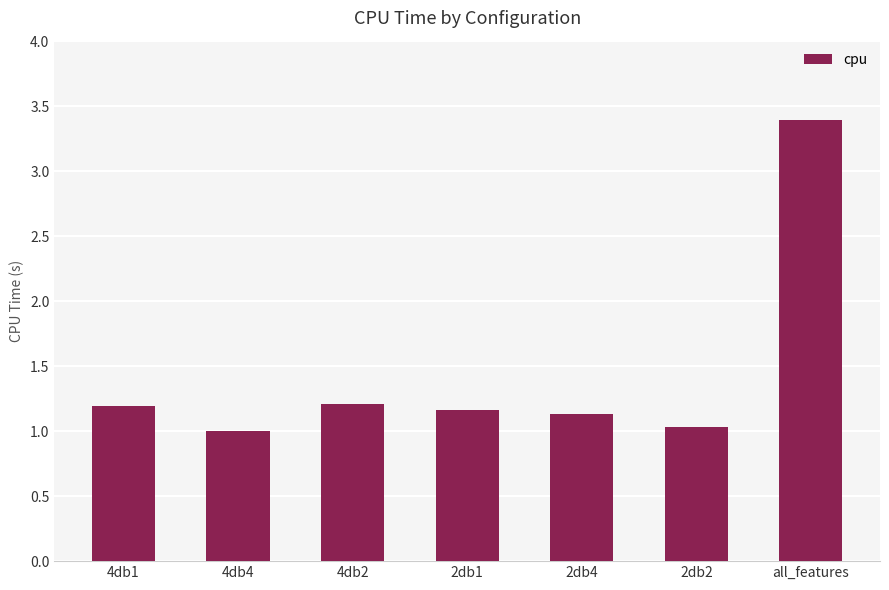

What is the label of the 2nd bar from the right?

2db2